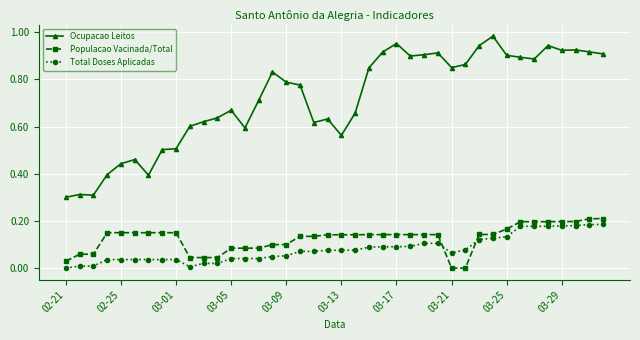

Does the chart display data point markers on the line(s)?

Yes